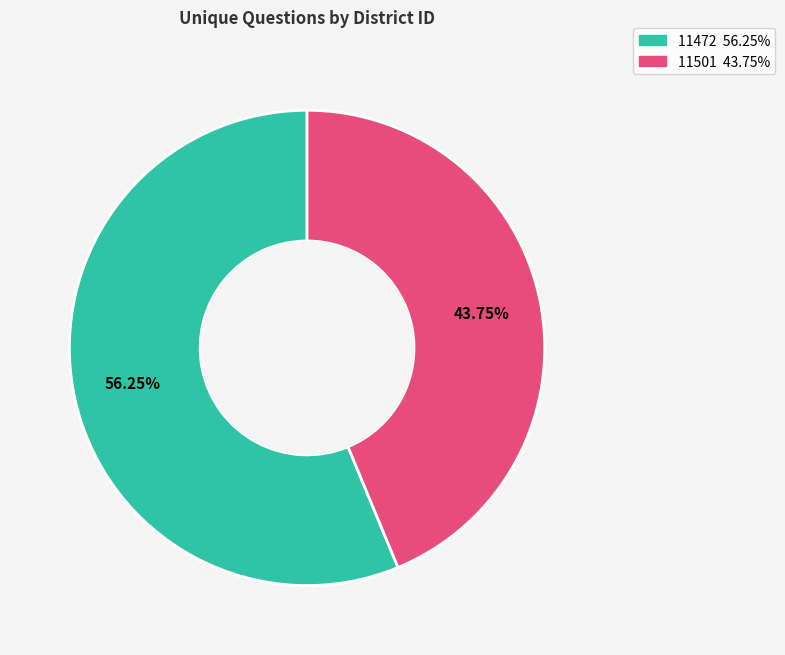

How many segments does this pie chart have?

2